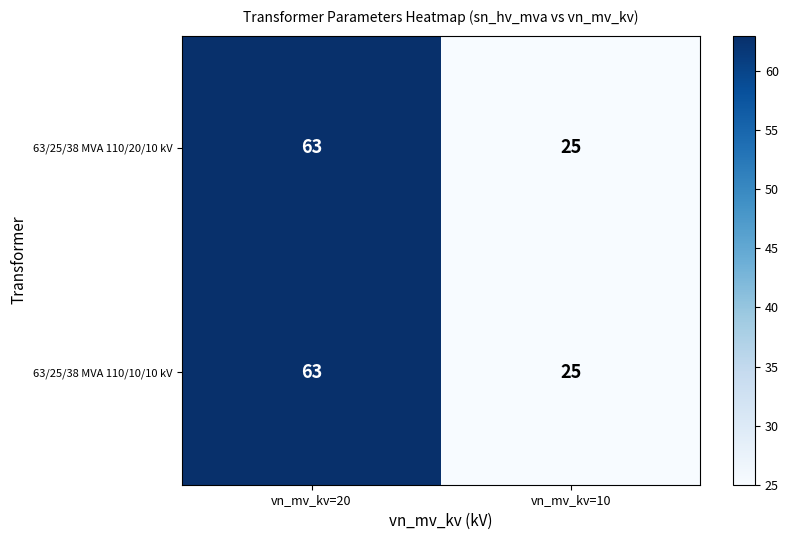

The value of 63/25/38 MVA 110/10/10 kV at vn_mv_kv=20 is 108. True or false?

False